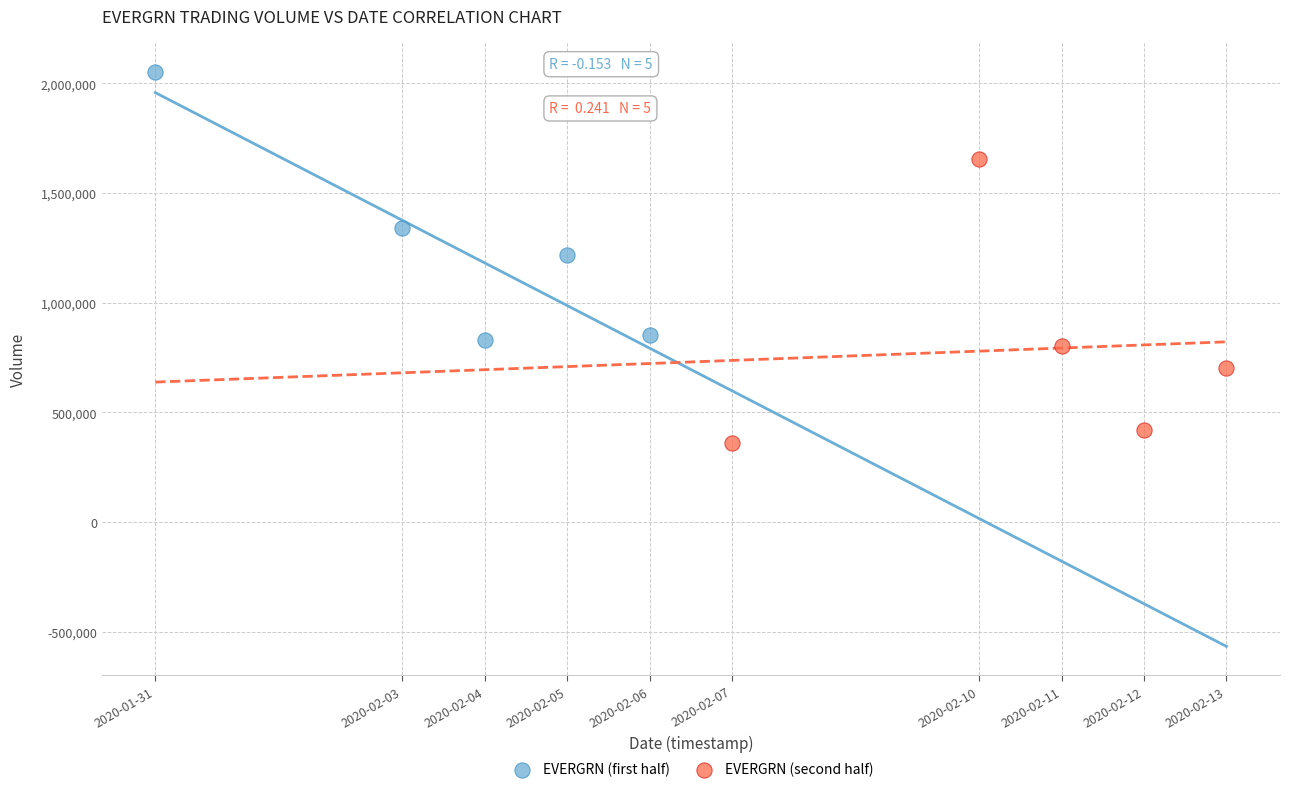

Which series contains the highest Y value?

EVERGRN (first half)